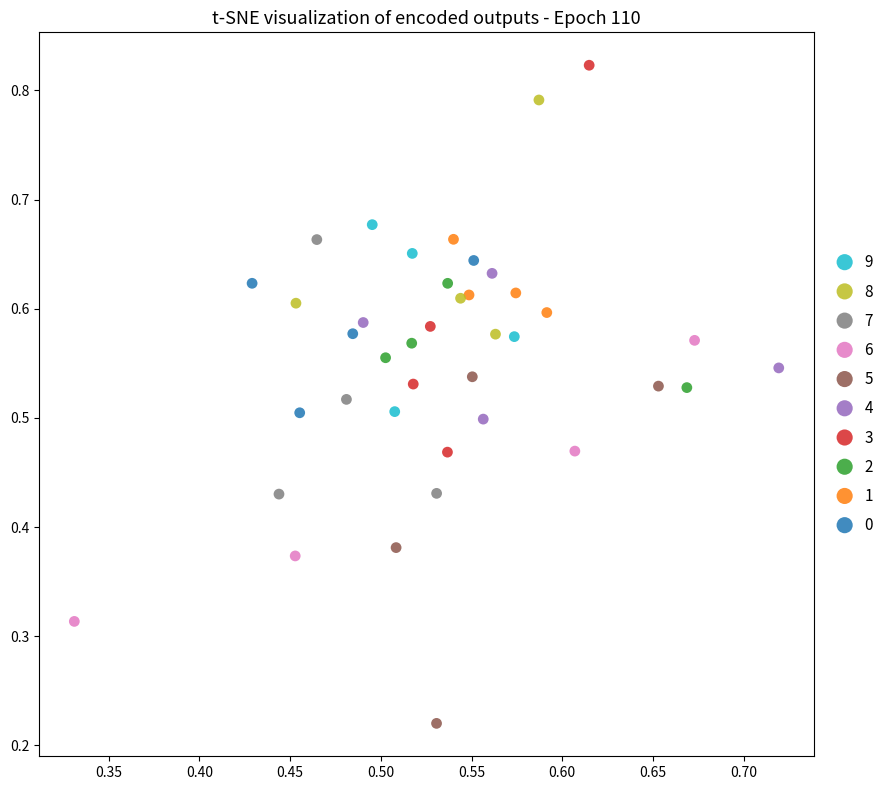

Which series reaches the minimum Y coordinate?

5